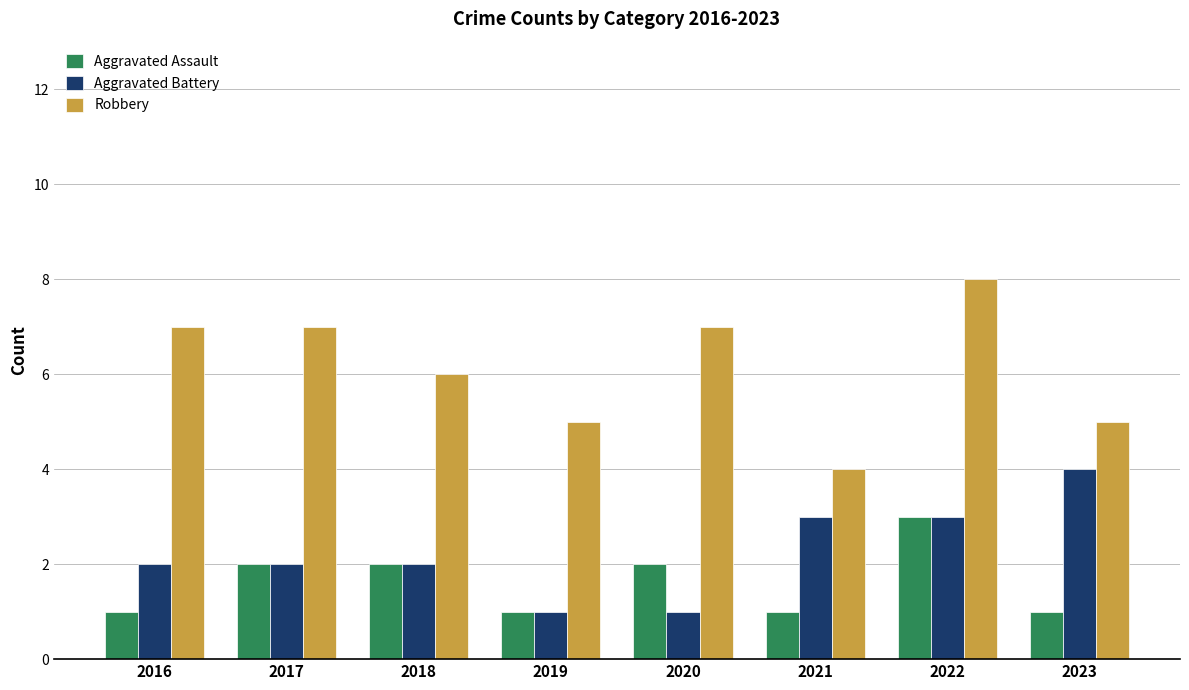

The value of Aggravated Assault at 2018 is 2. True or false?

True